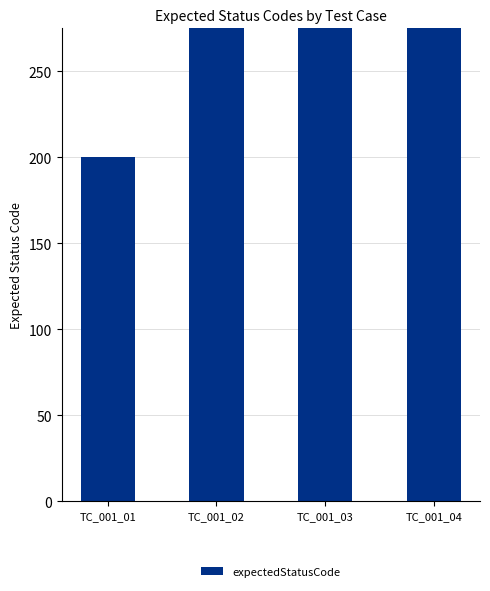

The value at TC_001_01 is 121. True or false?

False